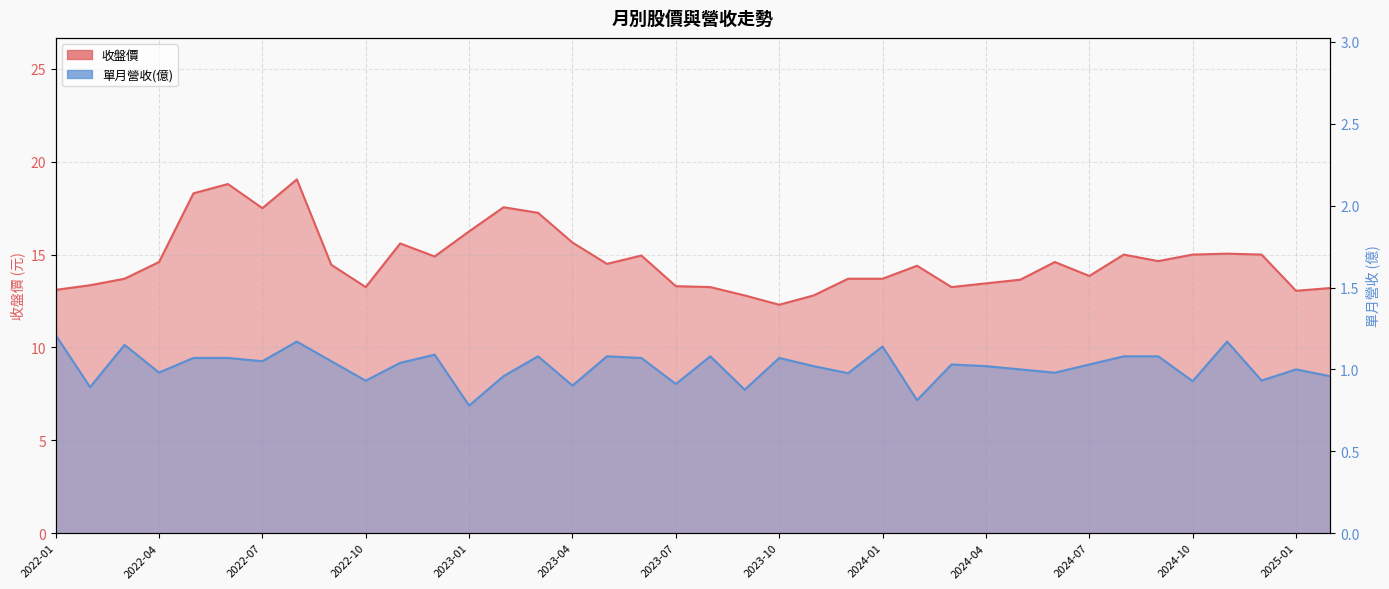

Is the value of 收盤價 at 2024-08 greater than the value of 單月營收(億) at 2023-09?

Yes